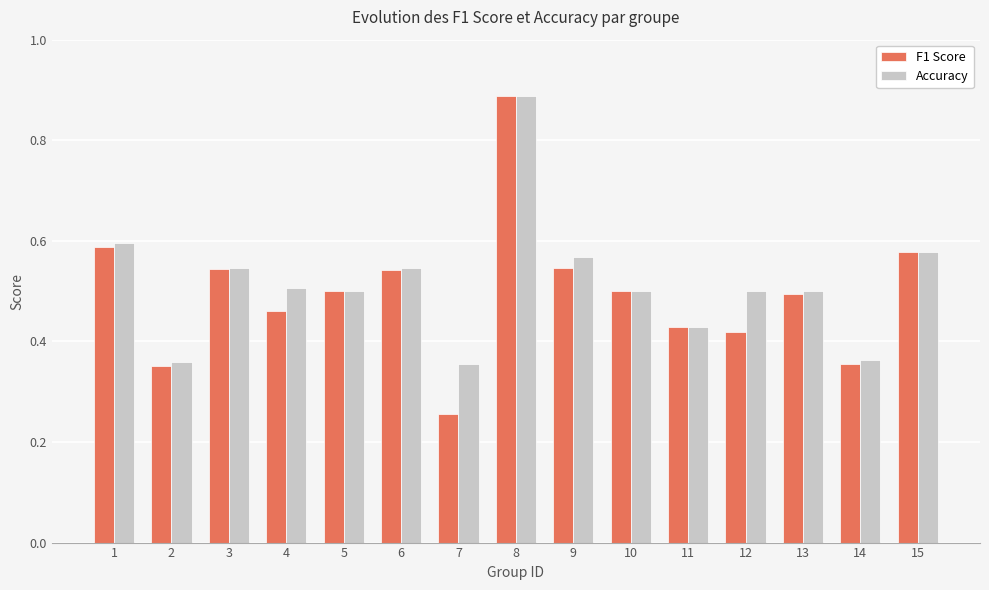

Which series changed the most between 8 and 11?

Accuracy